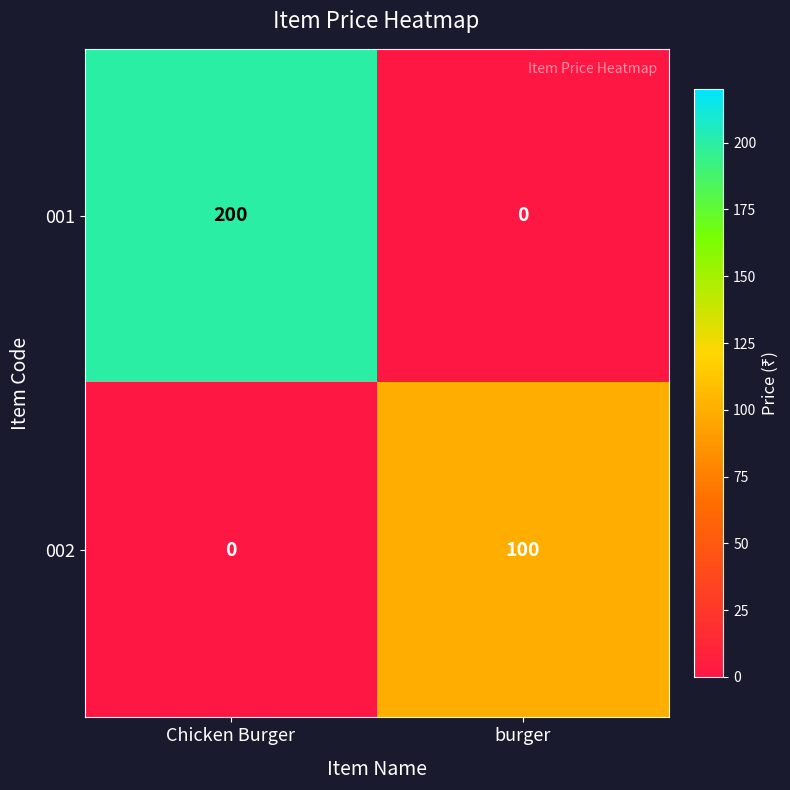

What is the difference between the highest and lowest values at burger?

100